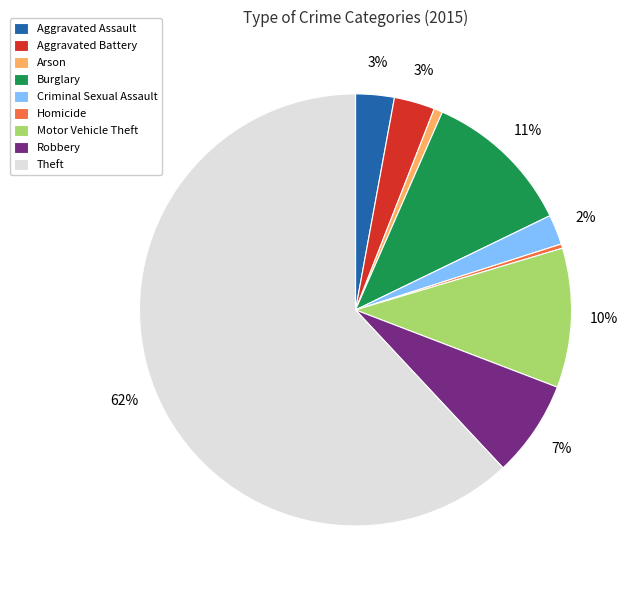

How many segments does this pie chart have?

9